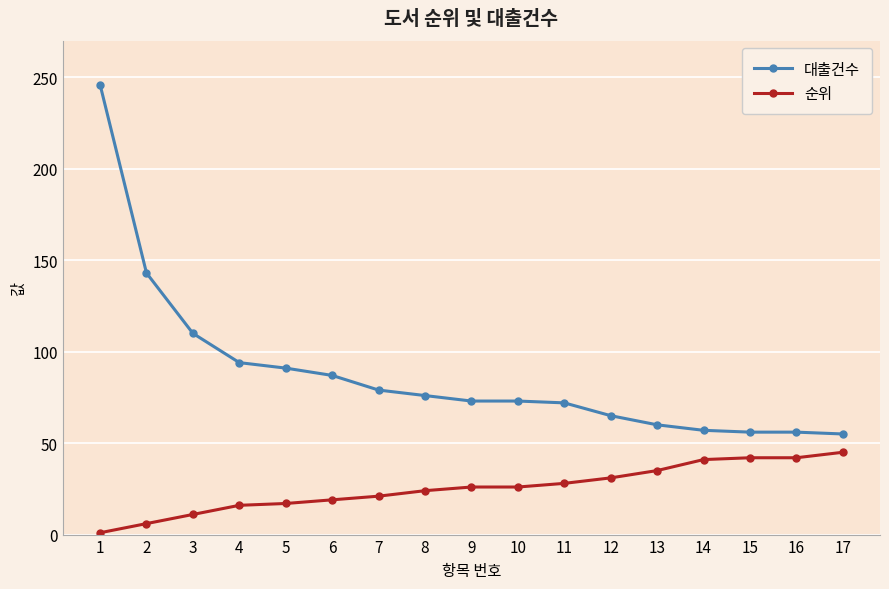

At how many categories does at least one series exceed 187?

1